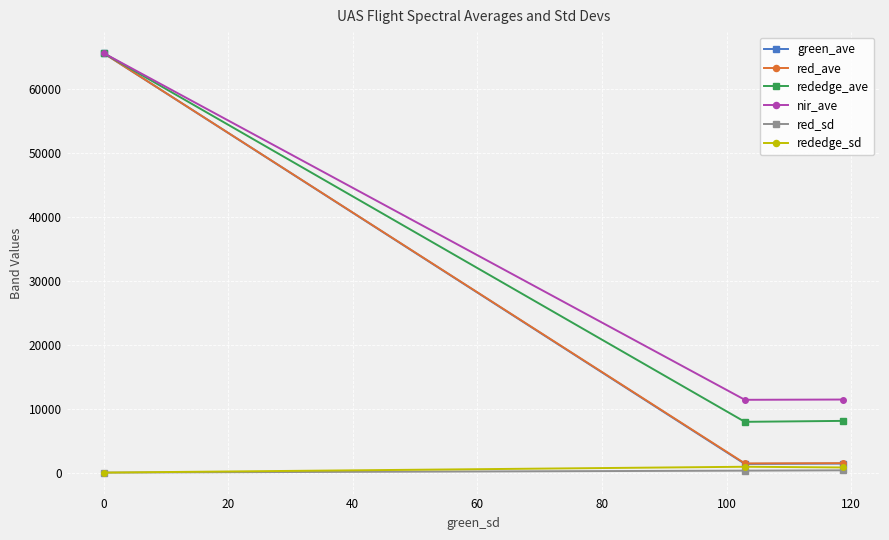

What is the sum of all rededge_sd values?

1720.0